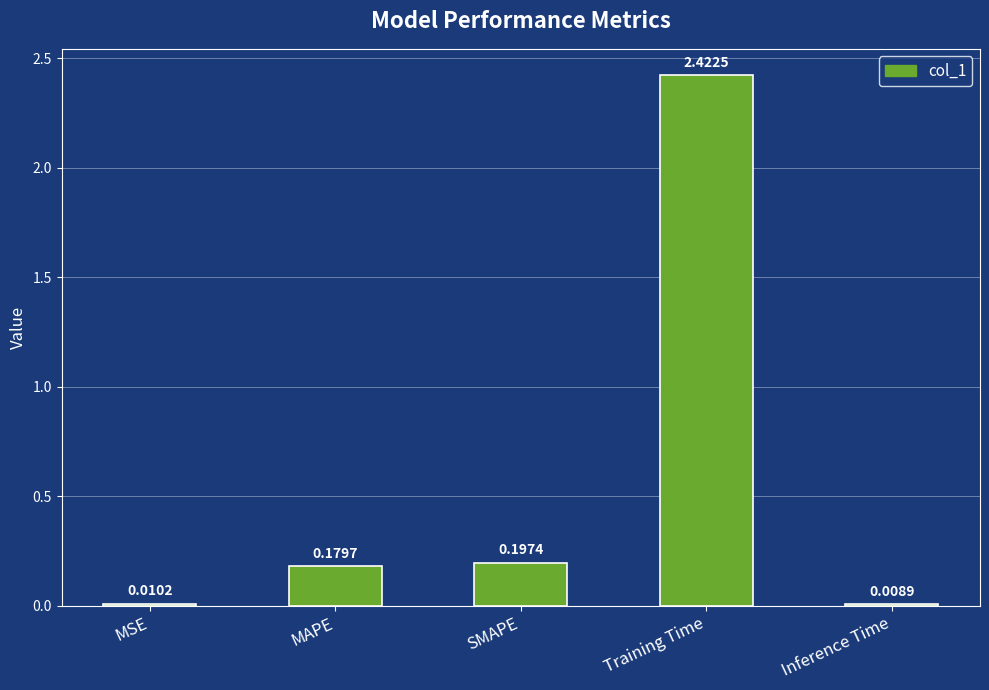

Which category has the highest value across all series?

Training Time